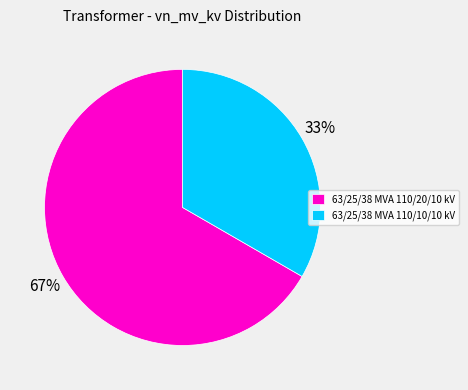

What percentage is the 63/25/38 MVA 110/20/10 kV slice, to the nearest percent?

67%